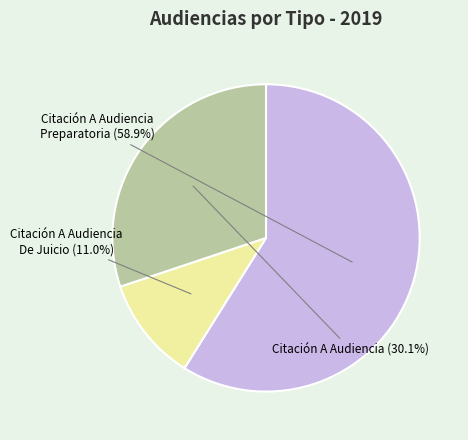

To the nearest percent, what percentage of the pie is Citación A Audiencia De Juicio?

11%